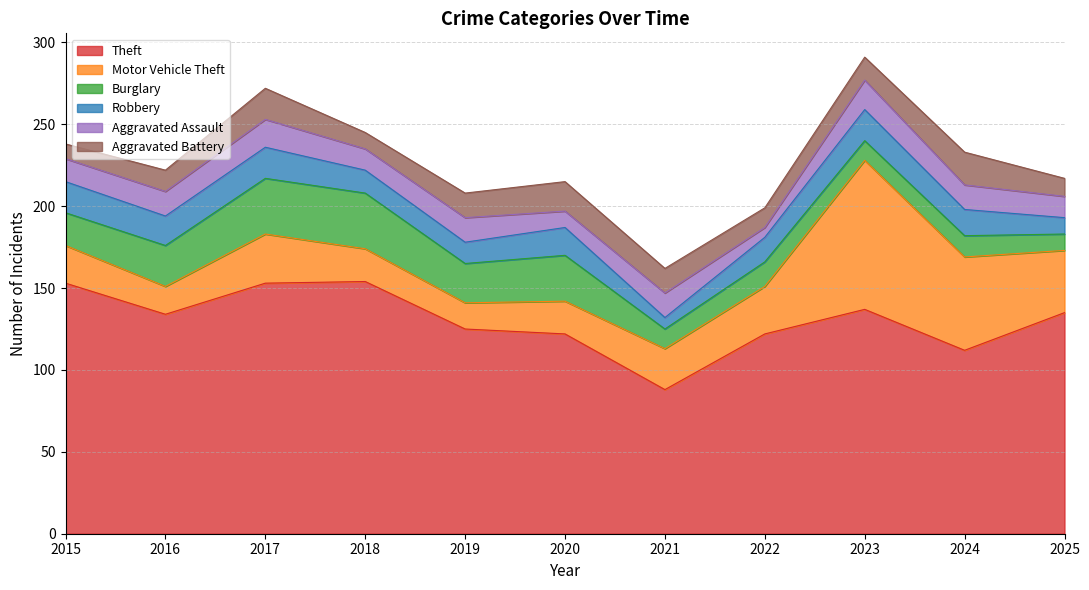

Which series ends up on top after the final intersection of Motor Vehicle Theft and Burglary?

Motor Vehicle Theft